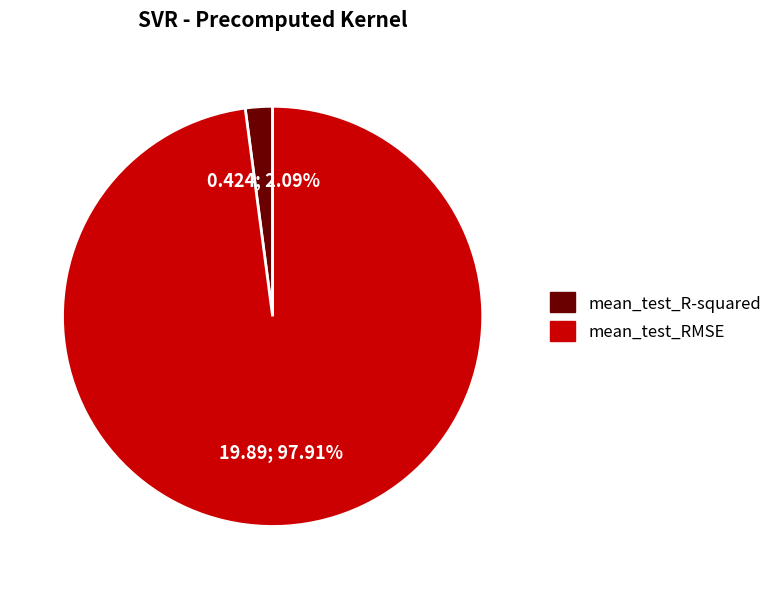

How many slices are in this pie chart?

2